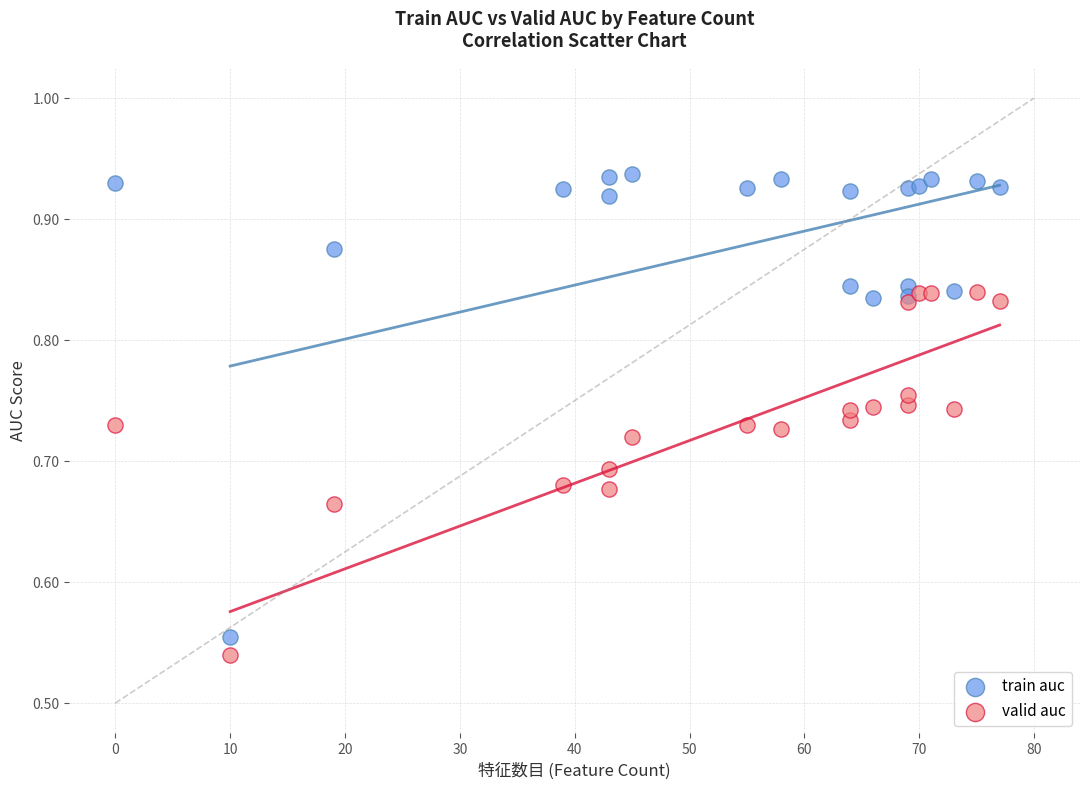

Which series contains the highest Y value?

train auc